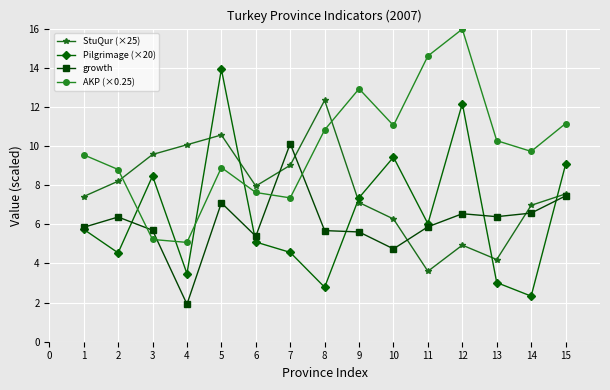

How many data points in Pilgrimage (×20) are less than 5?

6